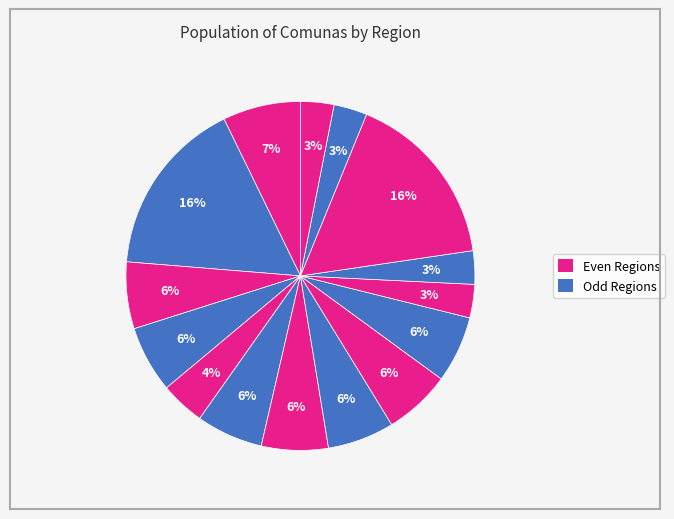

To the nearest percent, what is the difference between the largest and smallest slice percentages?

13%